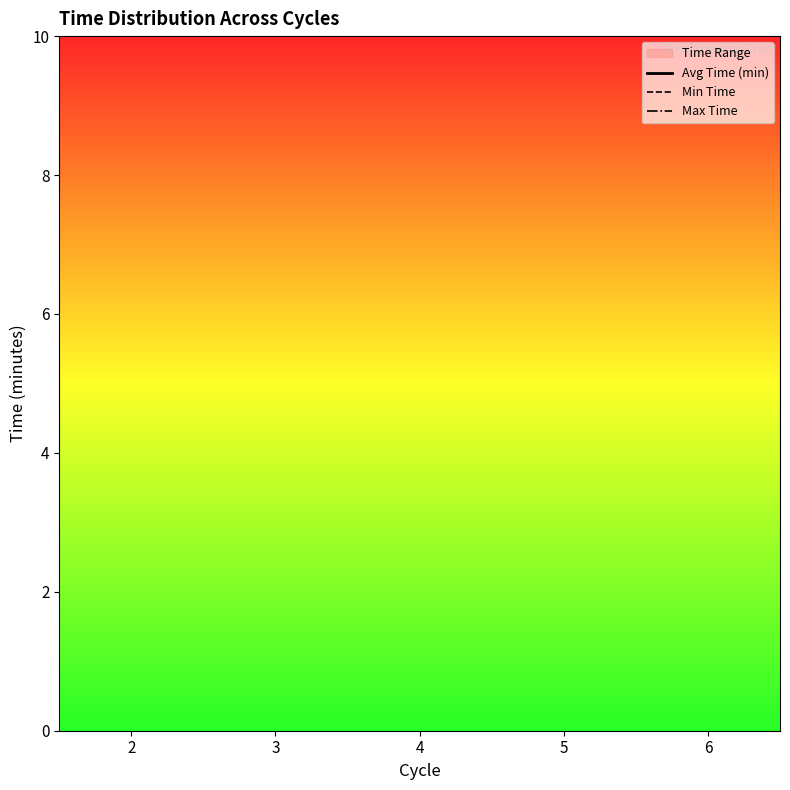

True or false: Avg Time (min) and Max Time intersect in this chart.

False